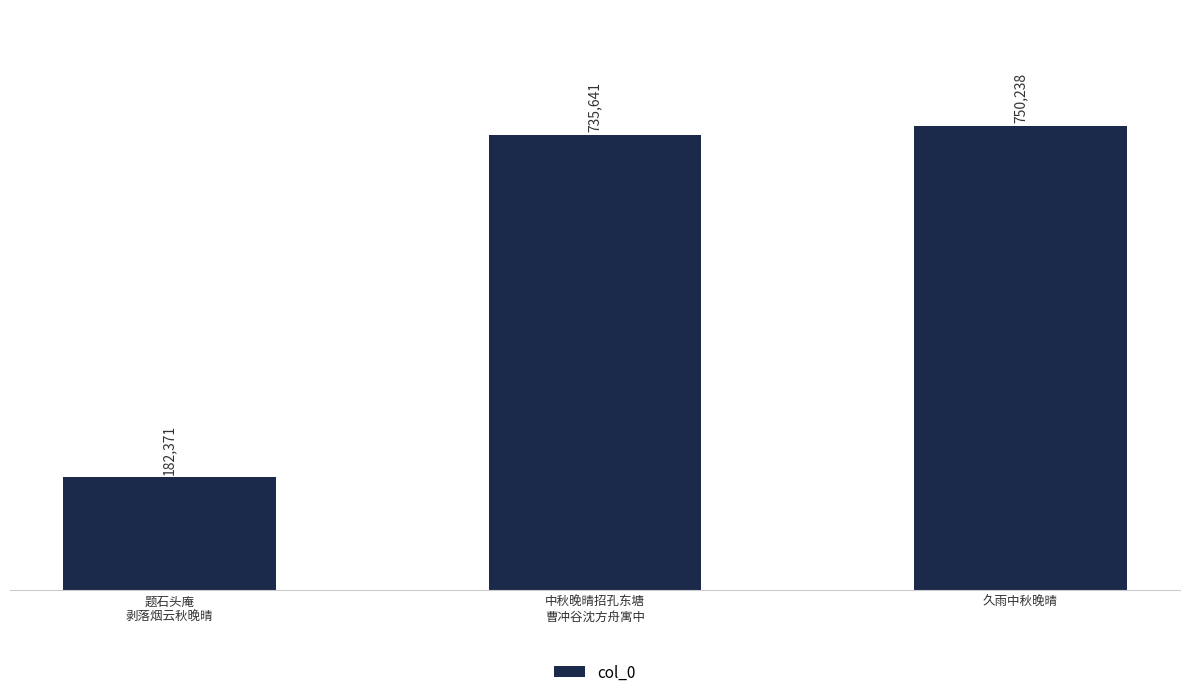

What is the difference between the maximum and minimum values?

567867